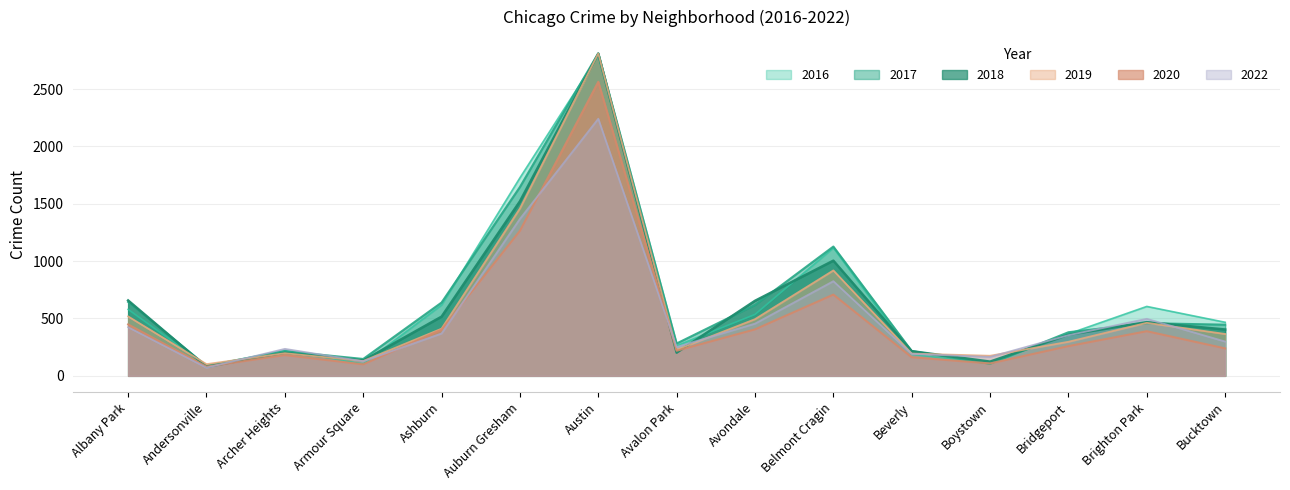

The 2017 series shows 147 at Armour Square. True or false?

True